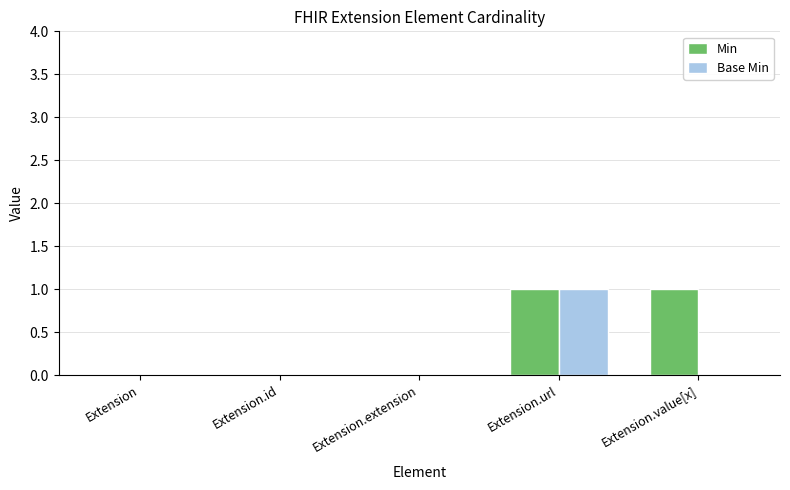

How many categories are shown in the chart?

5